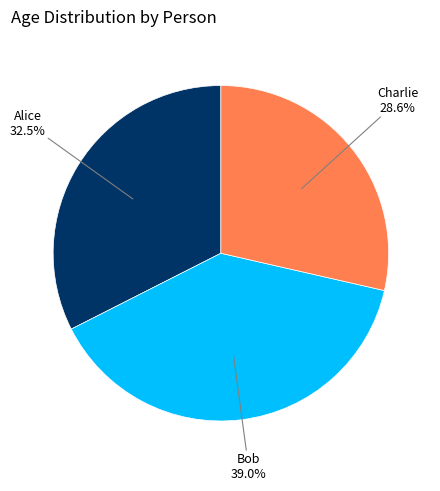

Does any single category account for the majority?

No